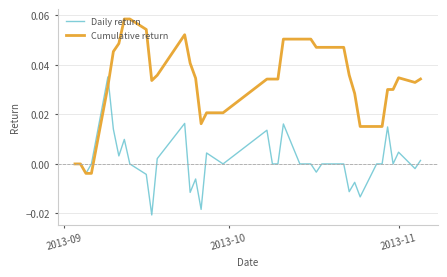

Which series has the largest range (max minus min)?

Cumulative return